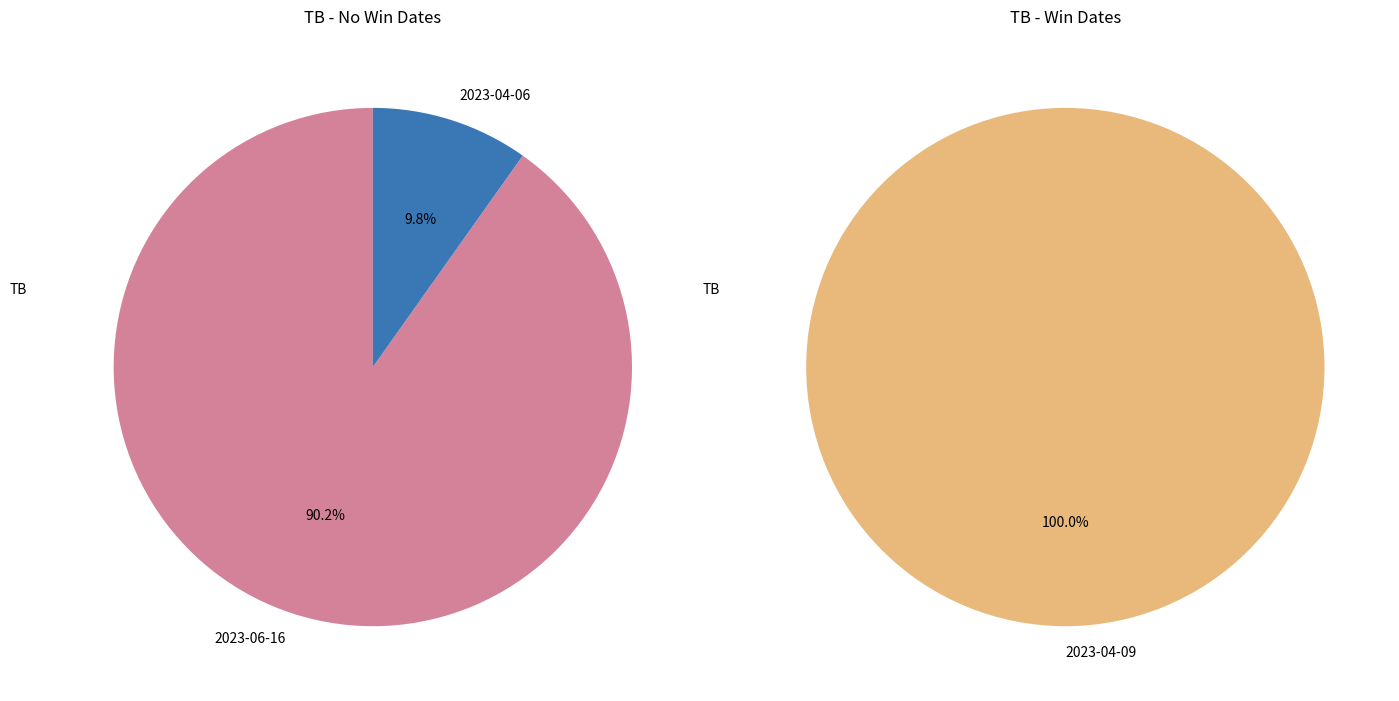

Count the number of slices in the pie.

3